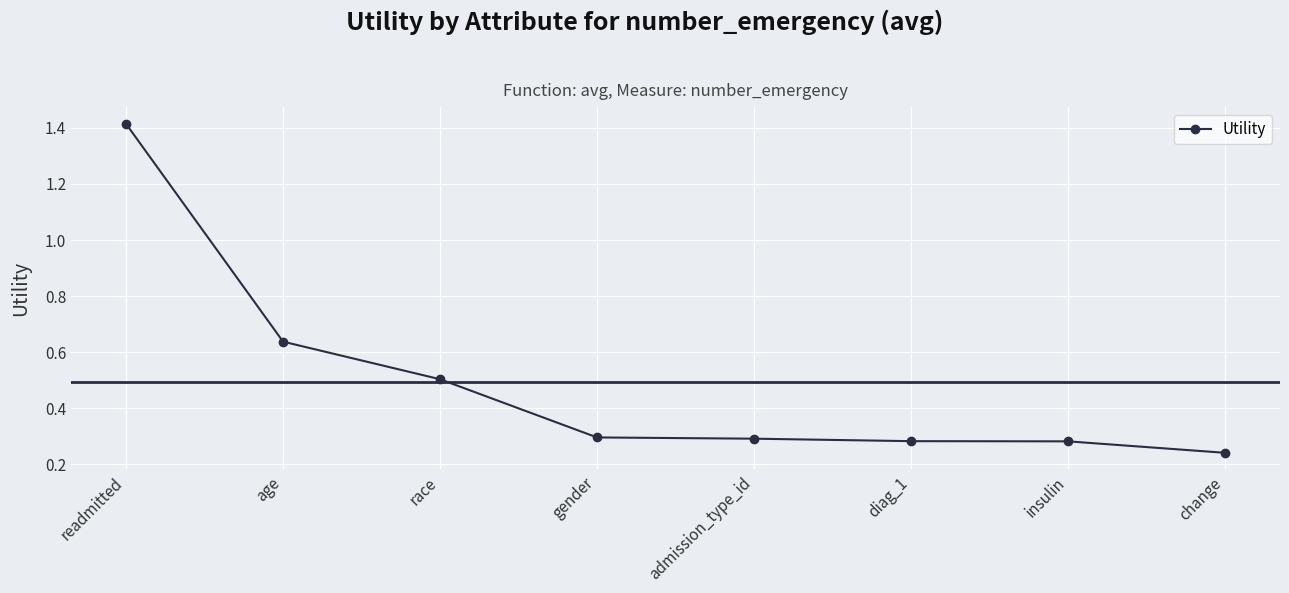

How many lines are shown in the chart?

1